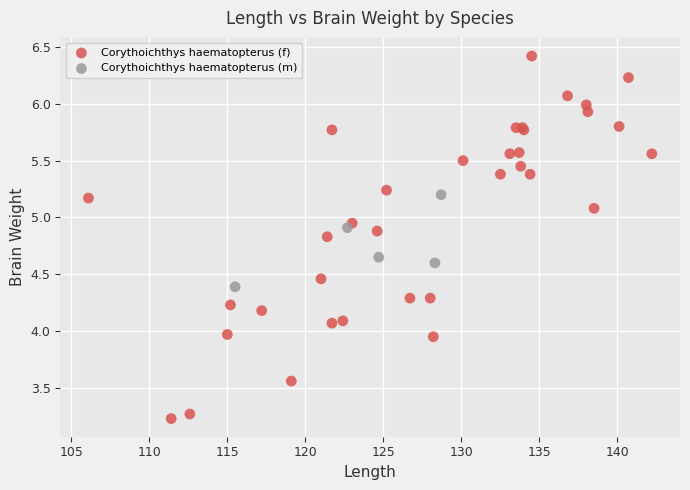

Which series contains the lowest Y value?

Corythoichthys haematopterus (f)